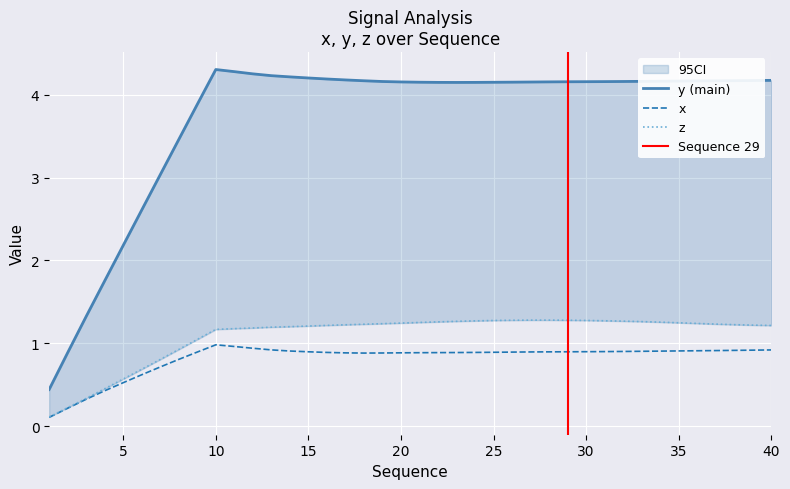

What is the maximum value for y?

4.3